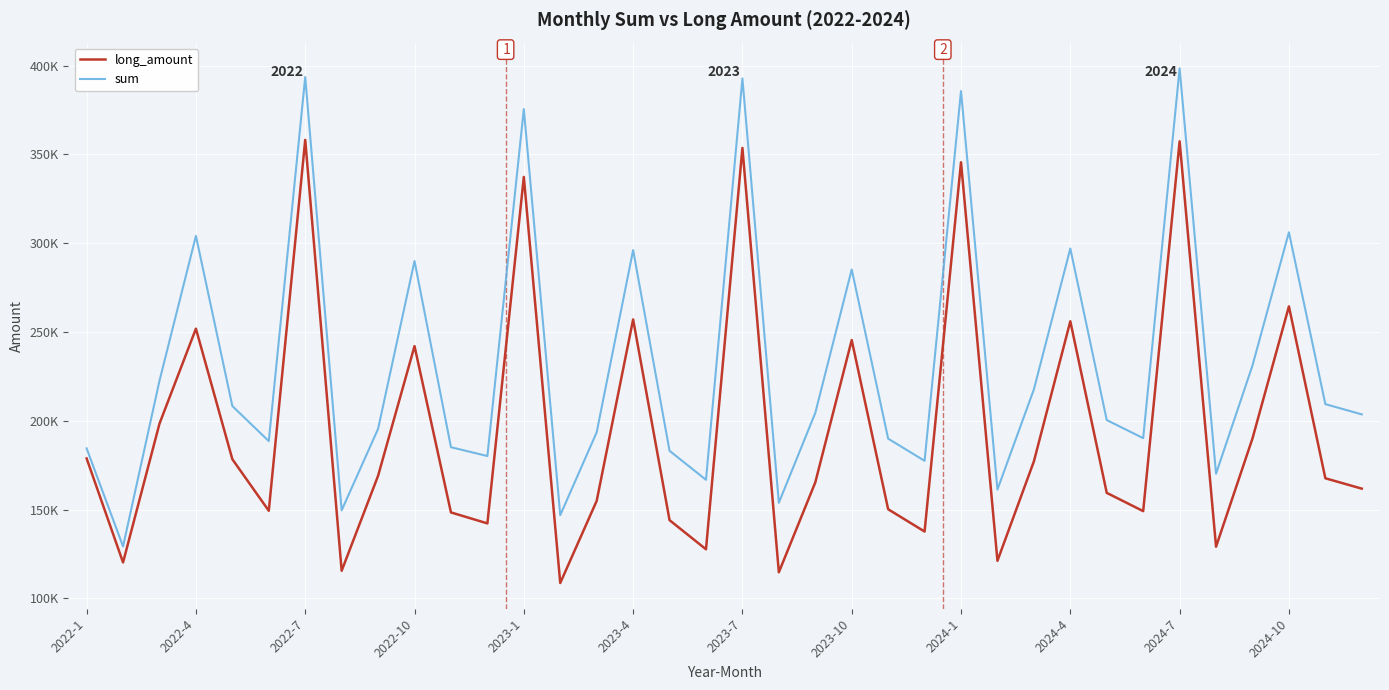

What is the average value of the sum series?

232455.2